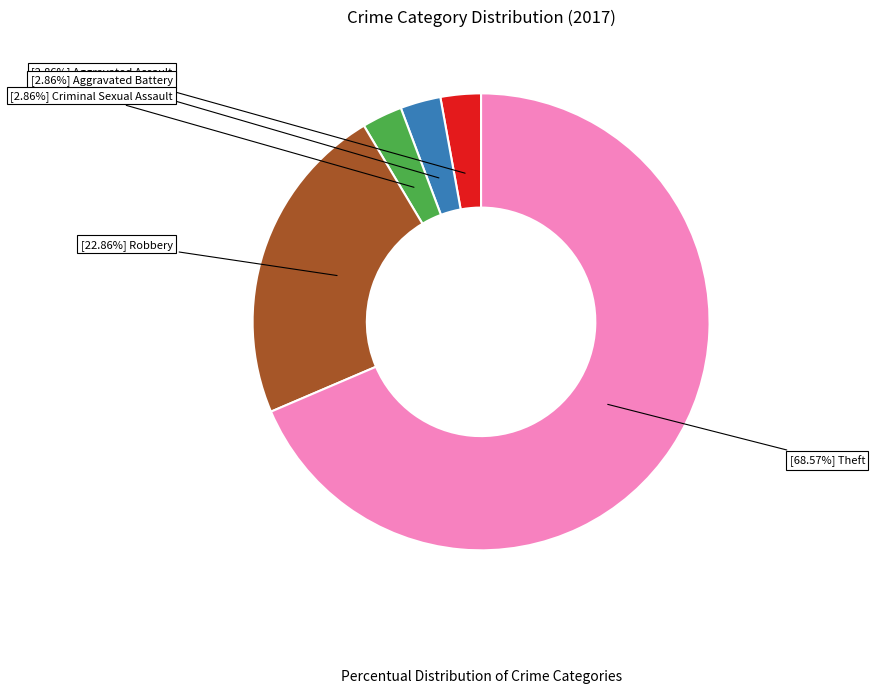

Does any single category account for the majority?

Yes